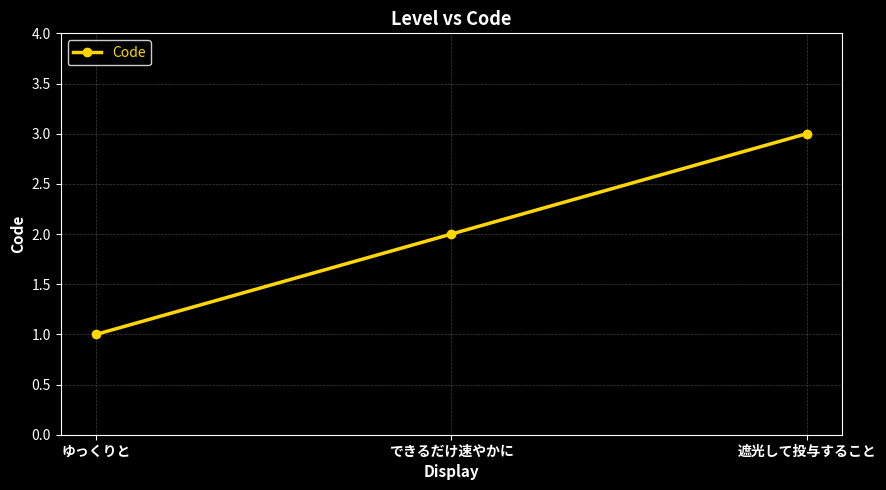

Rank the categories by value from lowest to highest.

ゆっくりと, できるだけ速やかに, 遮光して投与すること